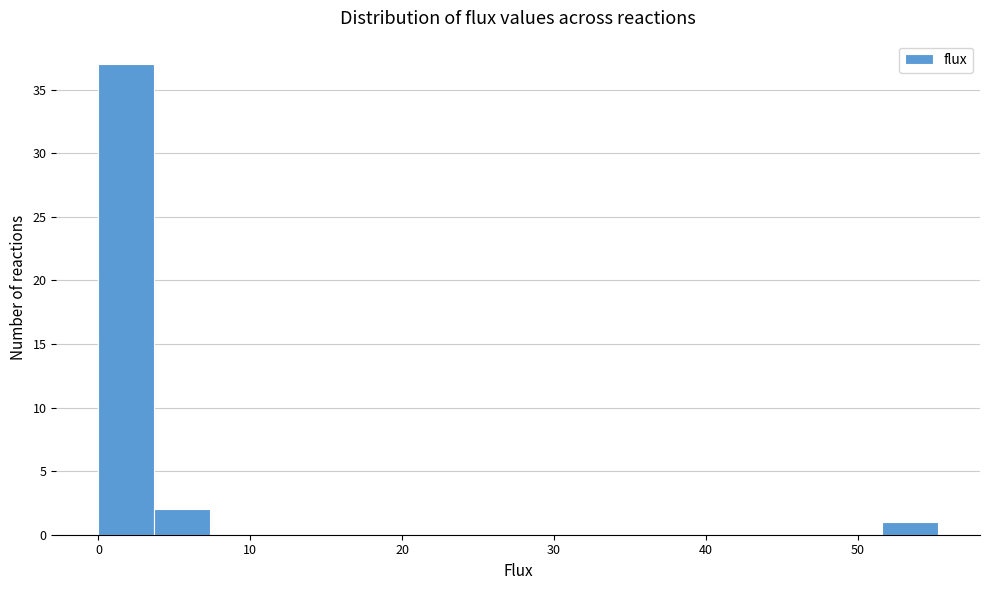

Read against the x-axis, roughly where is the centre of the tallest bar?

2